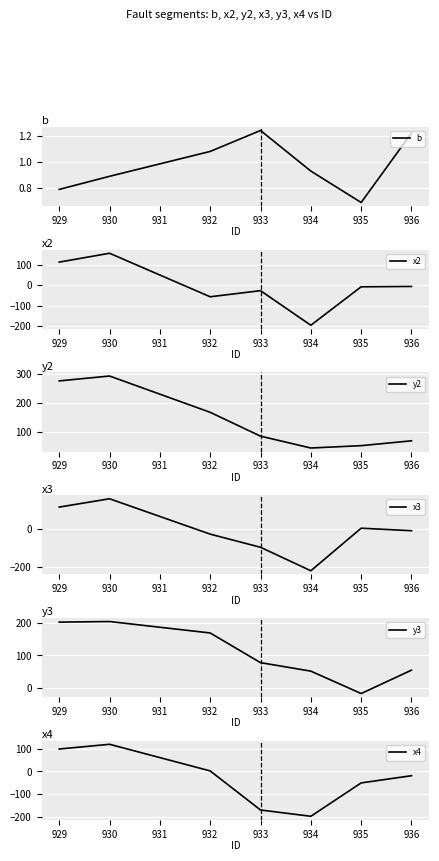

List the labels in order of b value, largest first.

933, 936, 932, 934, 930, 929, 935